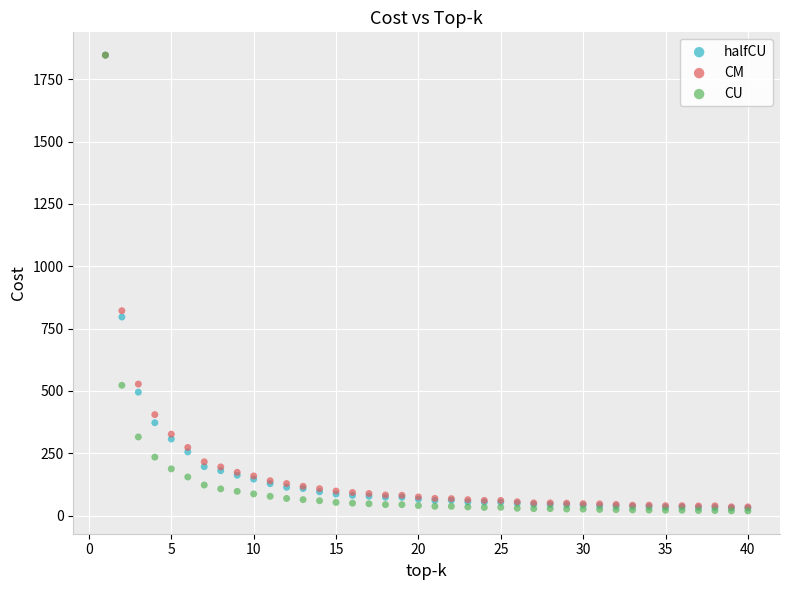

What are all the series names shown in the legend?

halfCU, CM, CU